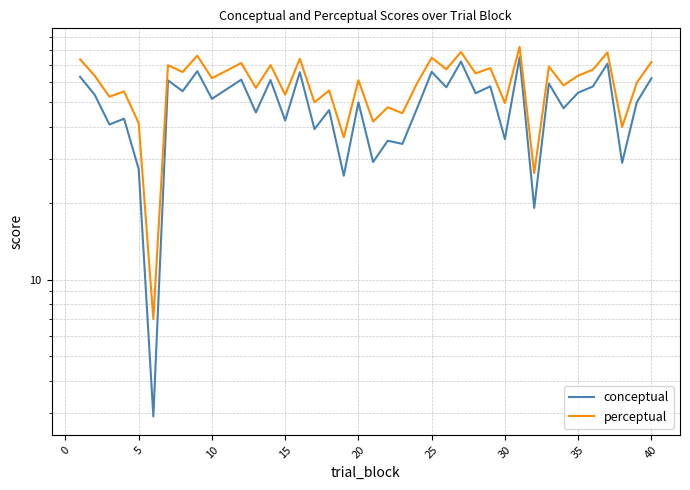

True or false: perceptual and conceptual cross at least once.

False